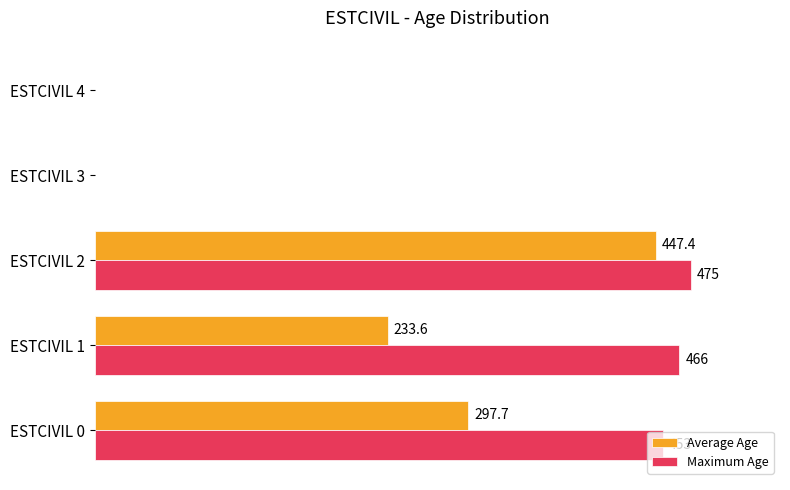

Which series has the largest range (max minus min)?

Maximum Age